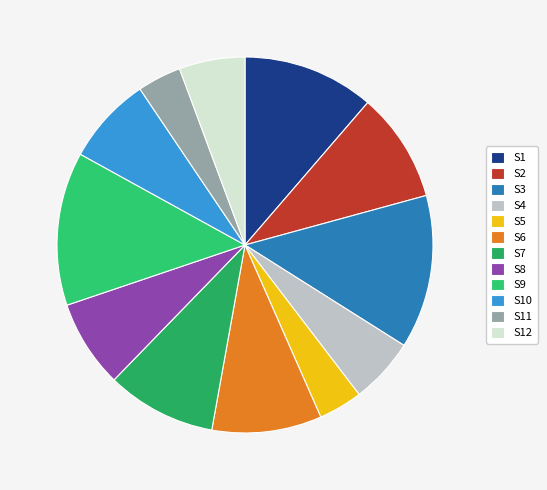

Do S5 and S7 together represent more than half of the pie?

No